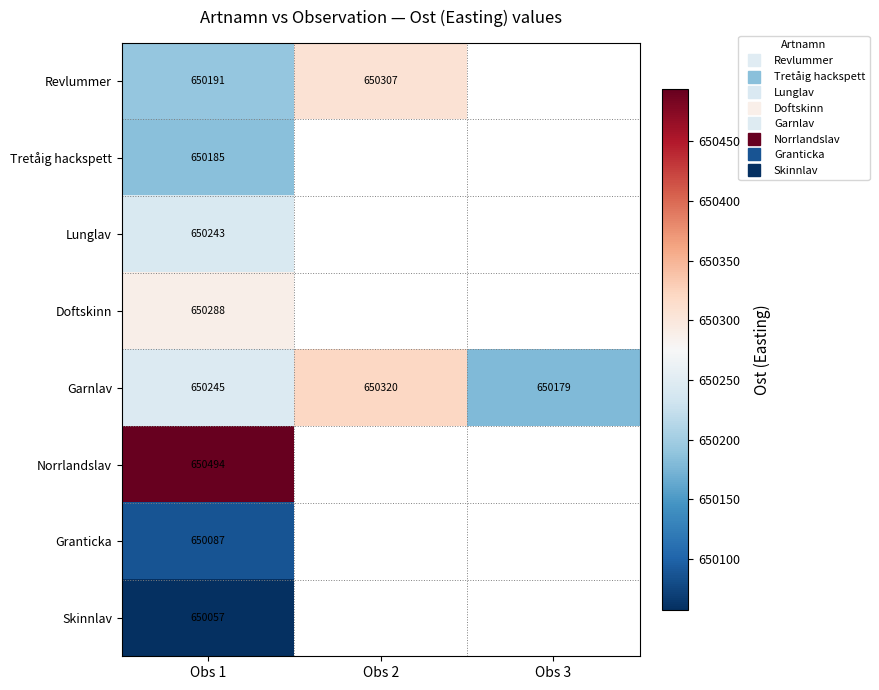

Where does the Garnlav series first go above 650245?

Obs 2